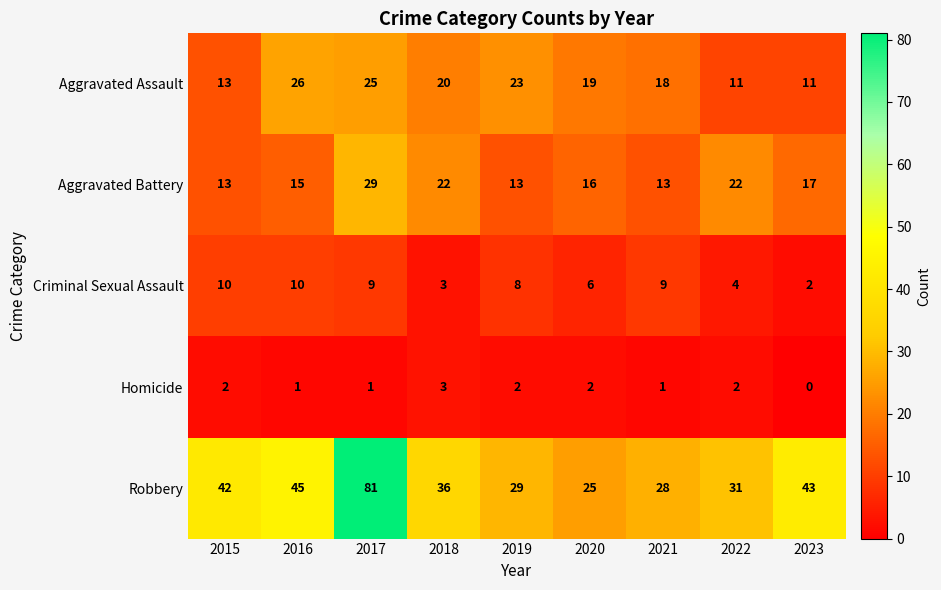

What is the difference between the second highest and second lowest values in the Aggravated Battery series?

9